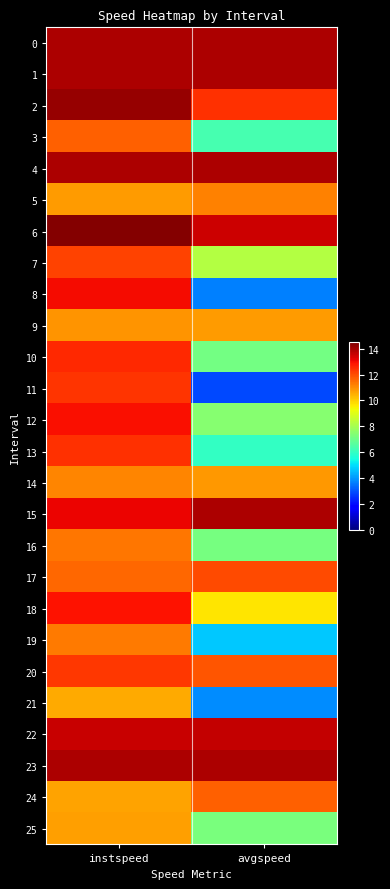

Reading right to left, transcribe all the data shown in this chart.

0: avgspeed=13.9	instspeed=13.9
1: avgspeed=13.9	instspeed=13.9
2: avgspeed=12.4	instspeed=14.2
3: avgspeed=6.3	instspeed=11.7
4: avgspeed=13.9	instspeed=13.9
5: avgspeed=11.2	instspeed=10.8
6: avgspeed=13.5	instspeed=14.4
7: avgspeed=8.3	instspeed=12.2
8: avgspeed=3.6	instspeed=13.0
9: avgspeed=10.8	instspeed=10.9
10: avgspeed=7.1	instspeed=12.5
11: avgspeed=2.9	instspeed=12.4
12: avgspeed=7.4	instspeed=12.9
13: avgspeed=6.0	instspeed=12.4
14: avgspeed=10.8	instspeed=11.1
15: avgspeed=13.9	instspeed=13.1
16: avgspeed=7.2	instspeed=11.3
17: avgspeed=12.1	instspeed=11.6
18: avgspeed=9.6	instspeed=12.9
19: avgspeed=4.7	instspeed=11.3
20: avgspeed=11.9	instspeed=12.3
21: avgspeed=3.8	instspeed=10.5
22: avgspeed=13.6	instspeed=13.5
23: avgspeed=13.9	instspeed=13.9
24: avgspeed=11.7	instspeed=10.7
25: avgspeed=7.2	instspeed=10.8